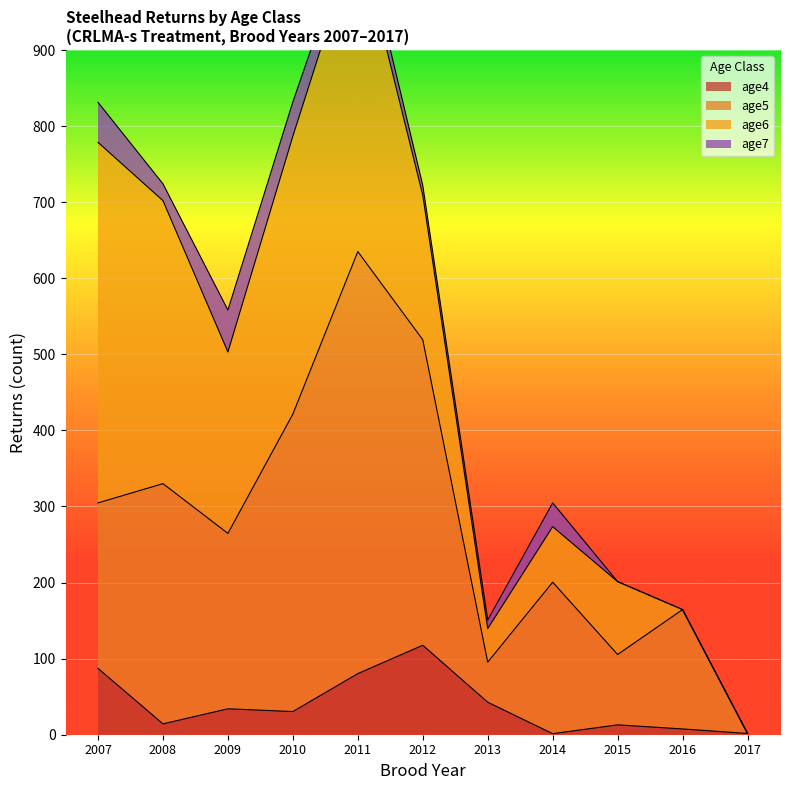

What is the average value of the age4 series?

39.1